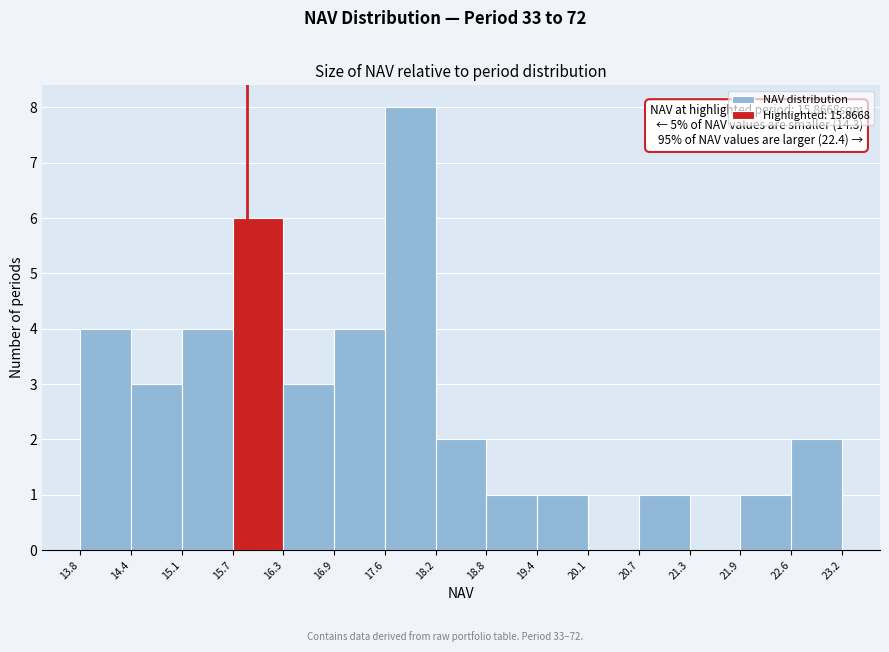

Over which range of the x-axis is the bar tallest?

17.6 to 18.2